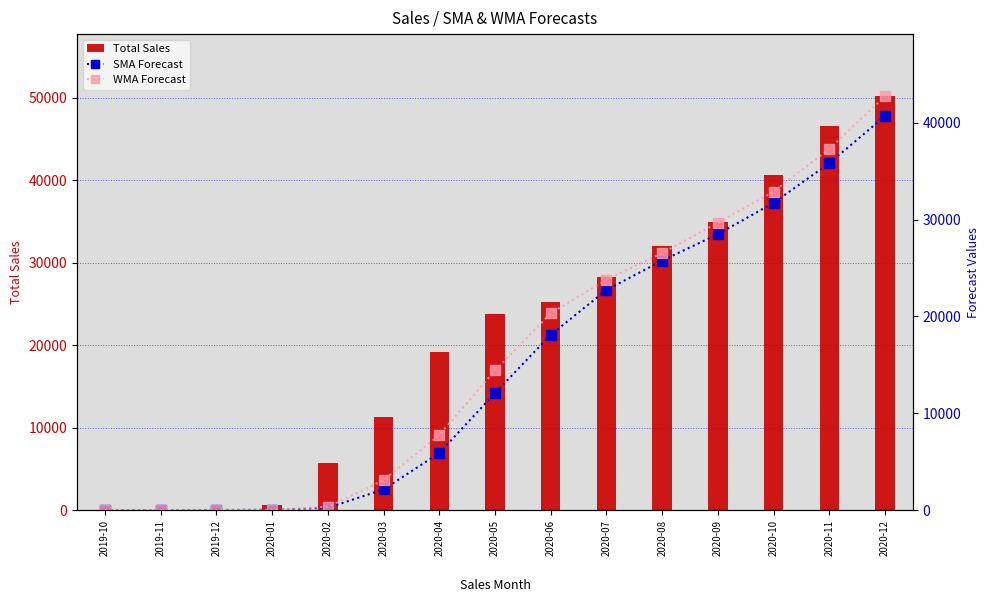

Which series has the largest total across all categories?

Total Sales